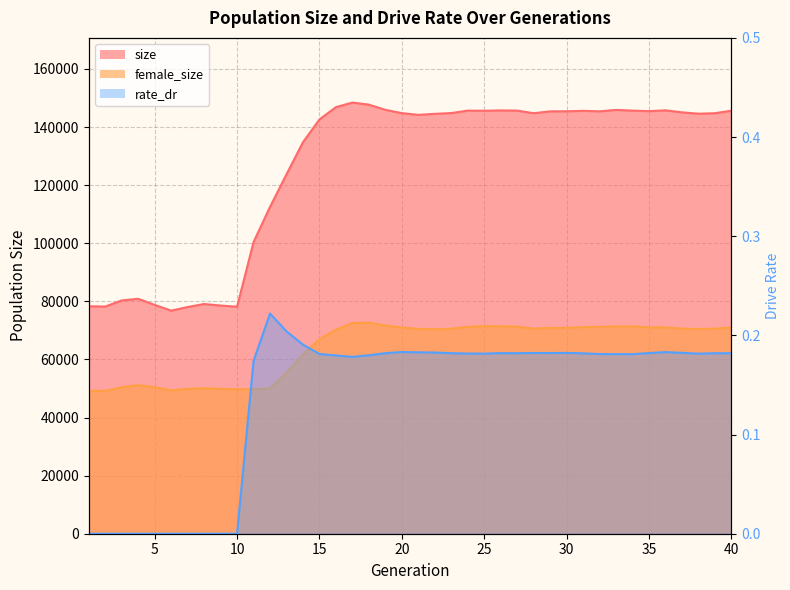

How many positive values does the rate_dr series have?

30